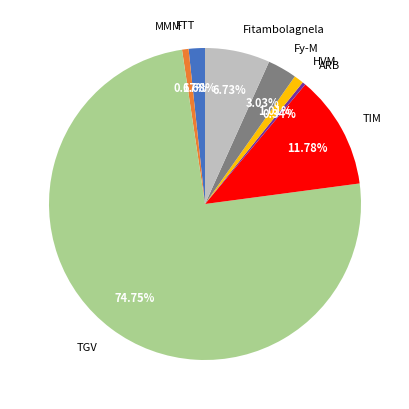

What portion of the pie excludes MMM?

99.3%